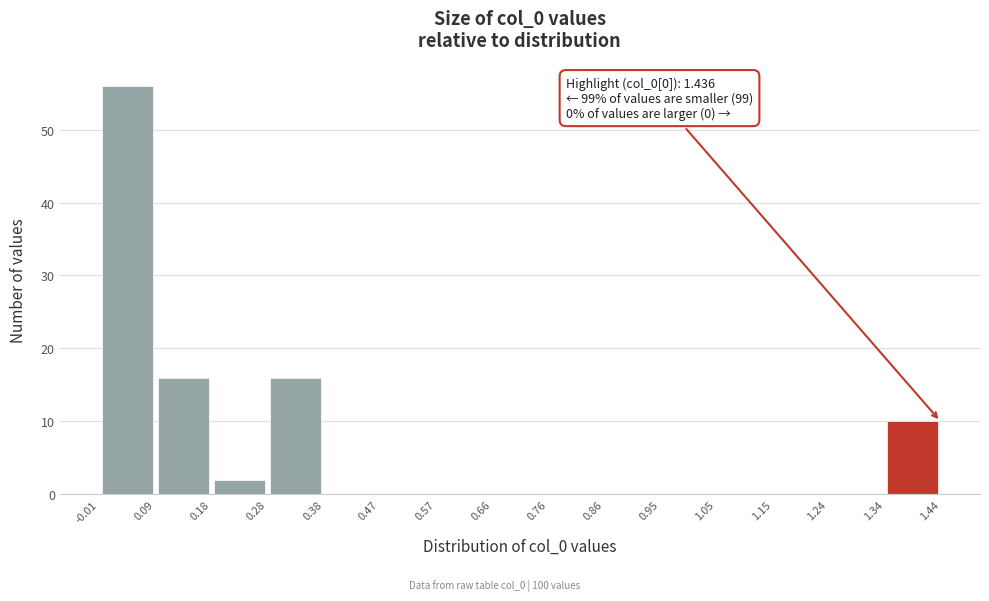

Over which range of the x-axis is the bar tallest?

-0.01 to 0.09